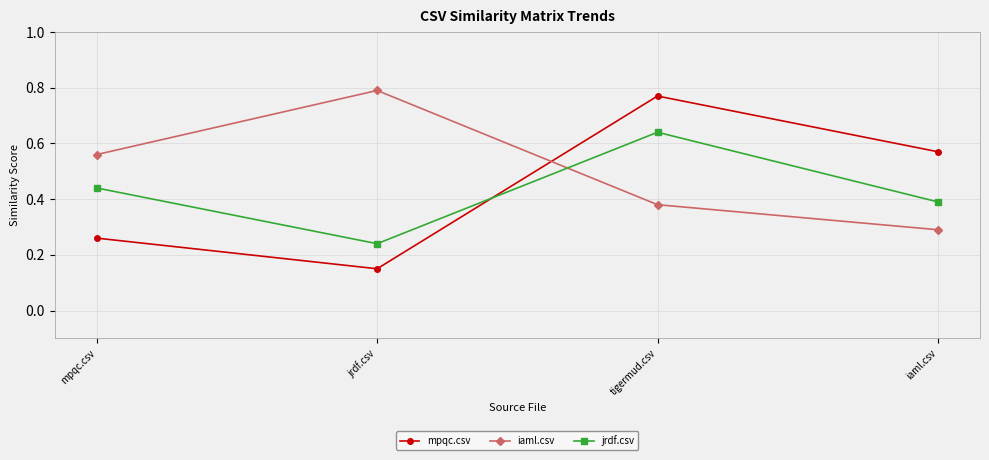

What is the label of the 4th point from the right?

mpqc.csv